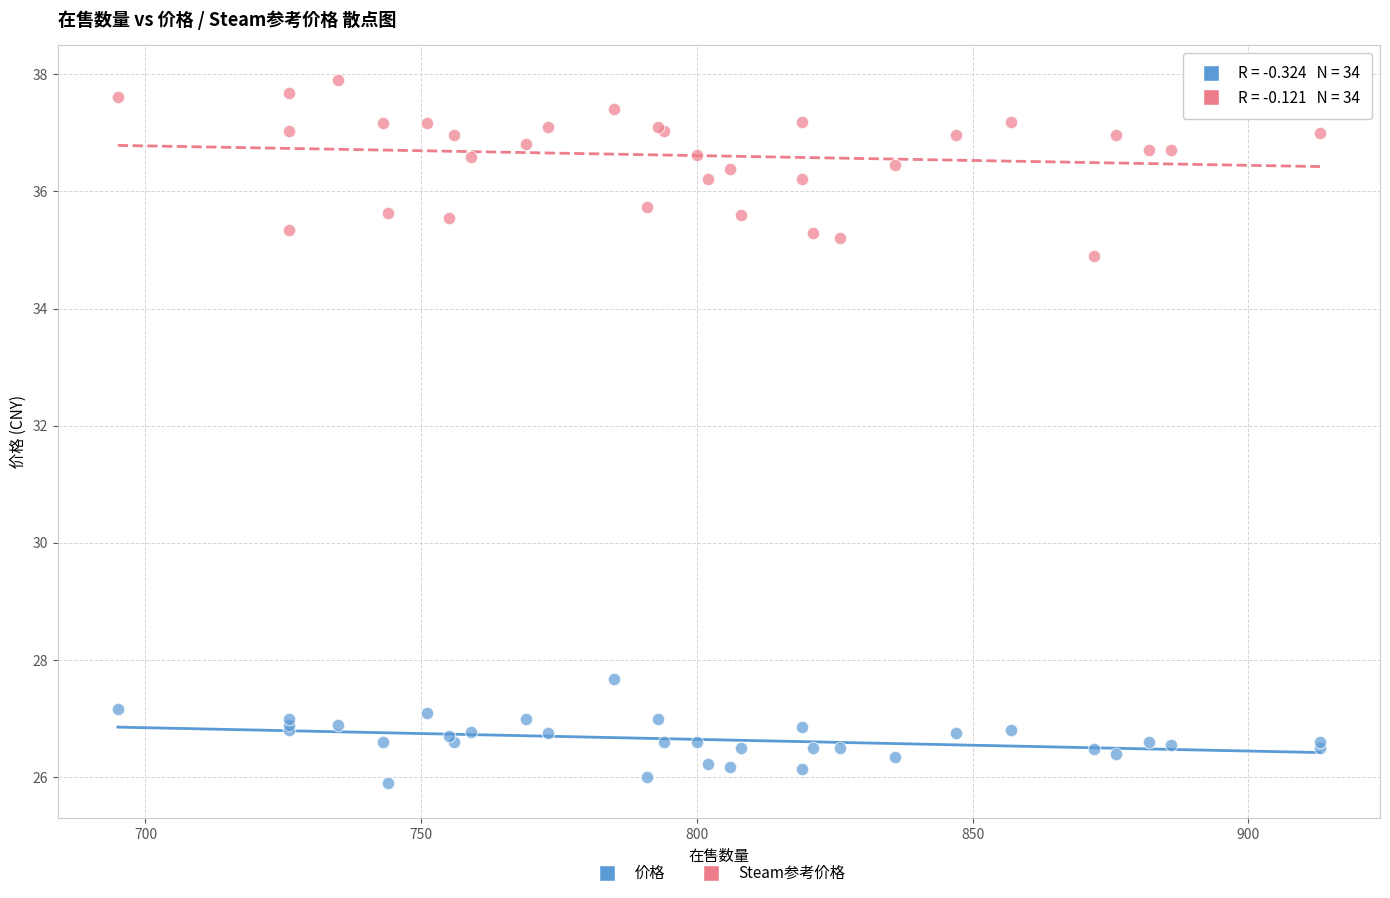

Which series has the widest spread of Y values?

Steam参考价格